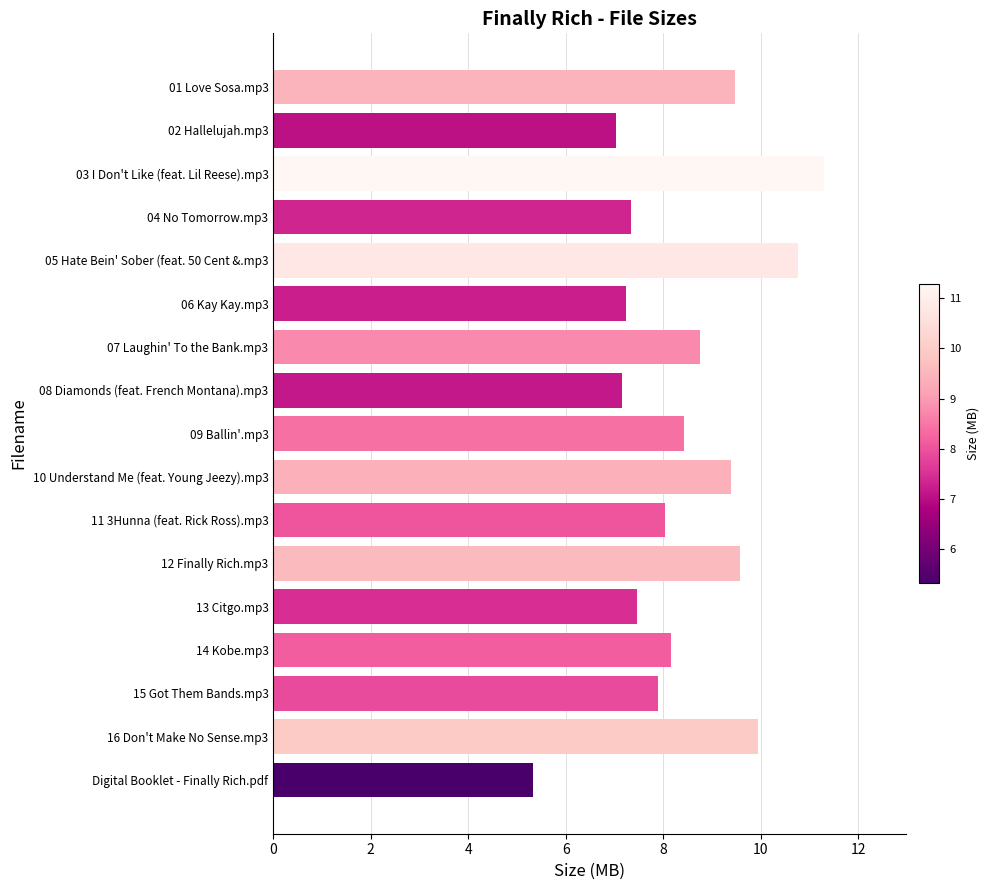

What value does the data have at 01 Love Sosa.mp3?

9.5